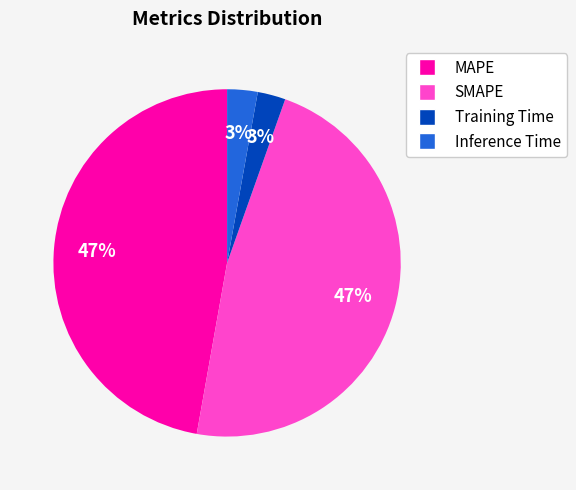

True or false: MAPE accounts for 59% of the total.

False